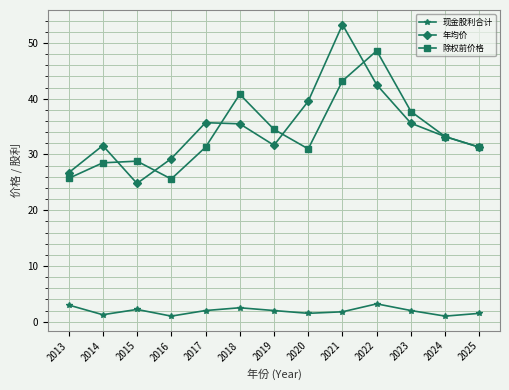

What is the value of the 除权前价格 point at the 1st from the left?

25.7